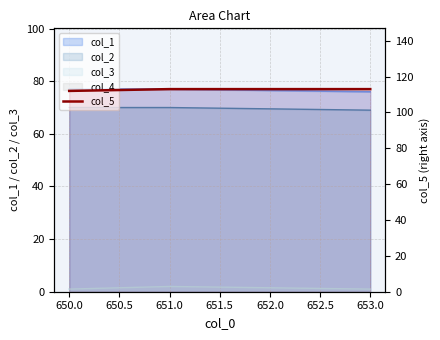

What is the maximum value shown in the chart?

113